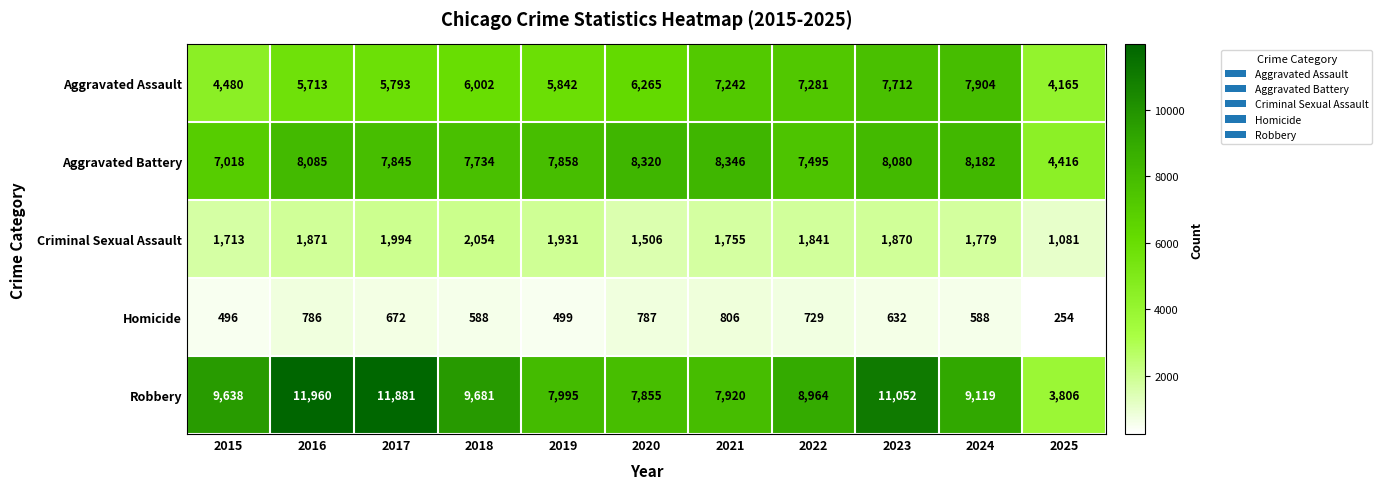

Rank the categories by Robbery value from highest to lowest.

2016, 2017, 2023, 2018, 2015, 2024, 2022, 2019, 2021, 2020, 2025